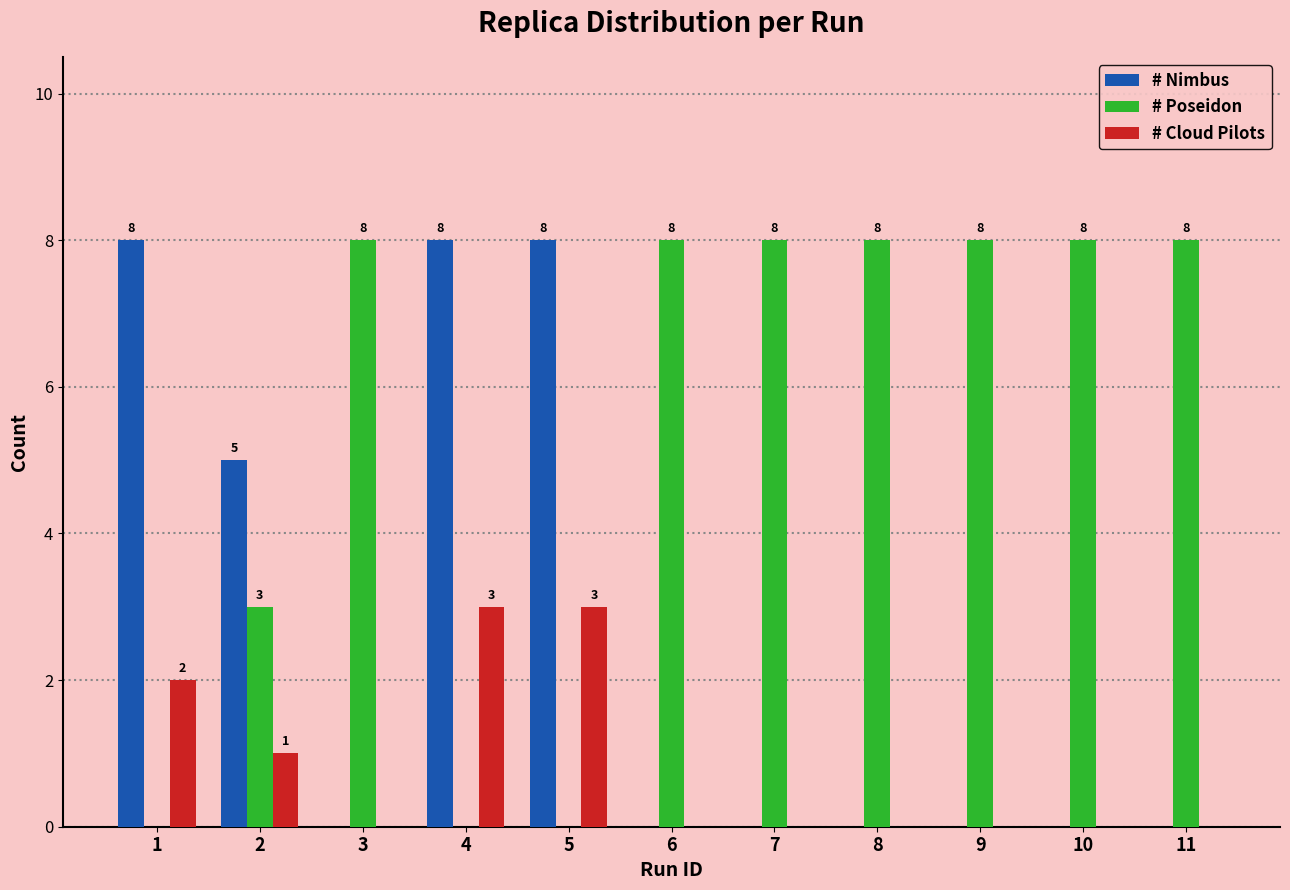

The value of # Cloud Pilots at 2 is 1. True or false?

True